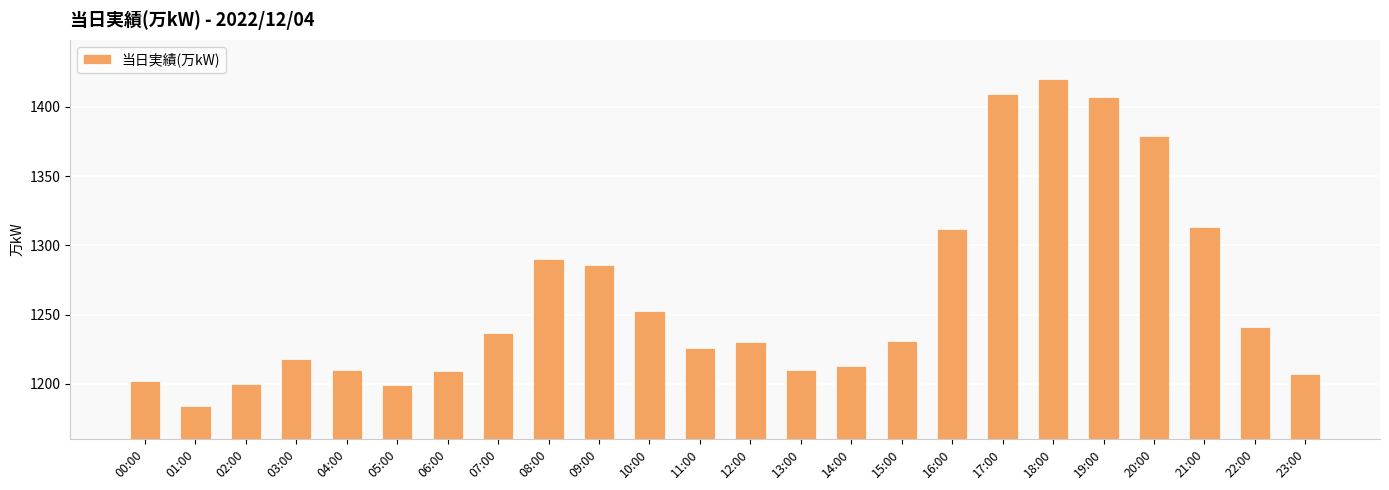

How many distinct data groups are displayed?

1